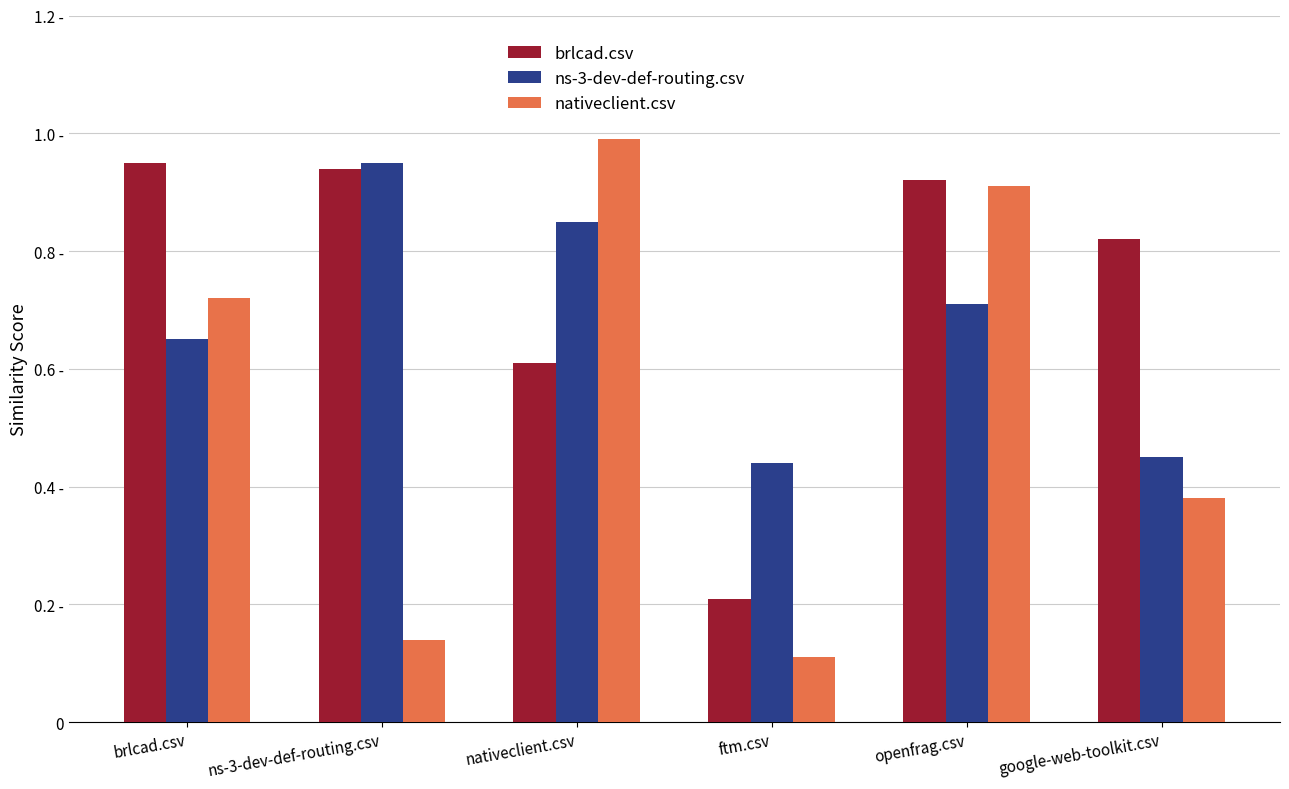

Are the bars horizontal?

No